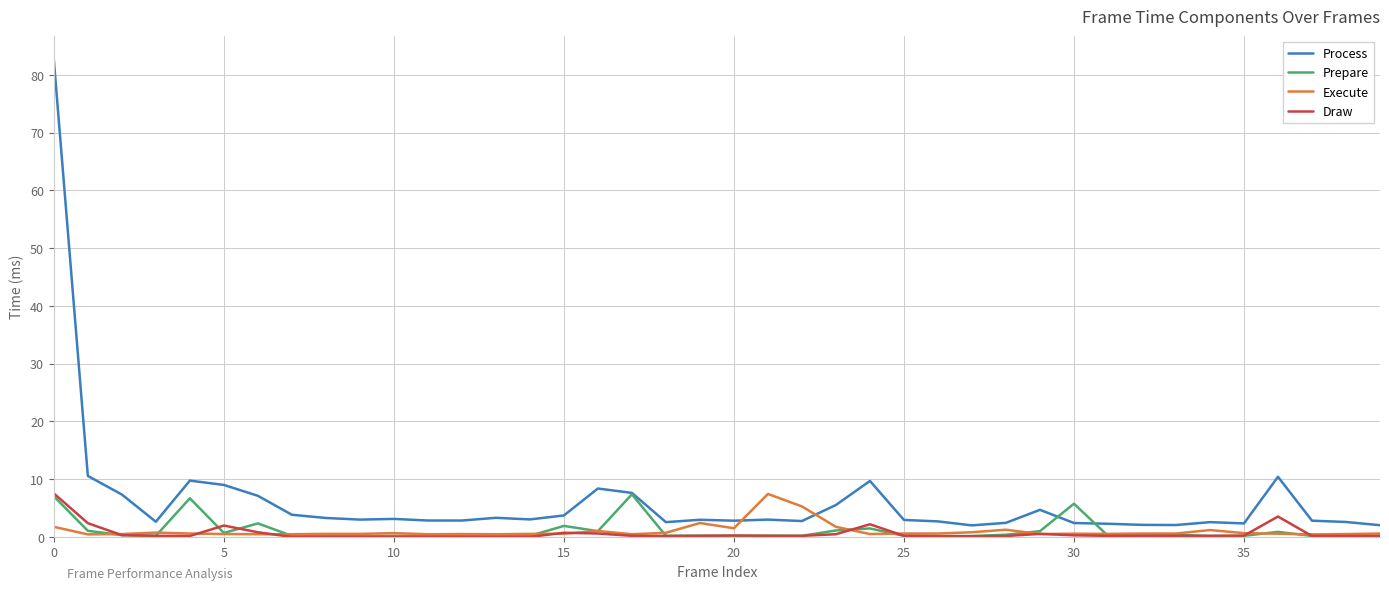

Which series has the largest total across all categories?

Process